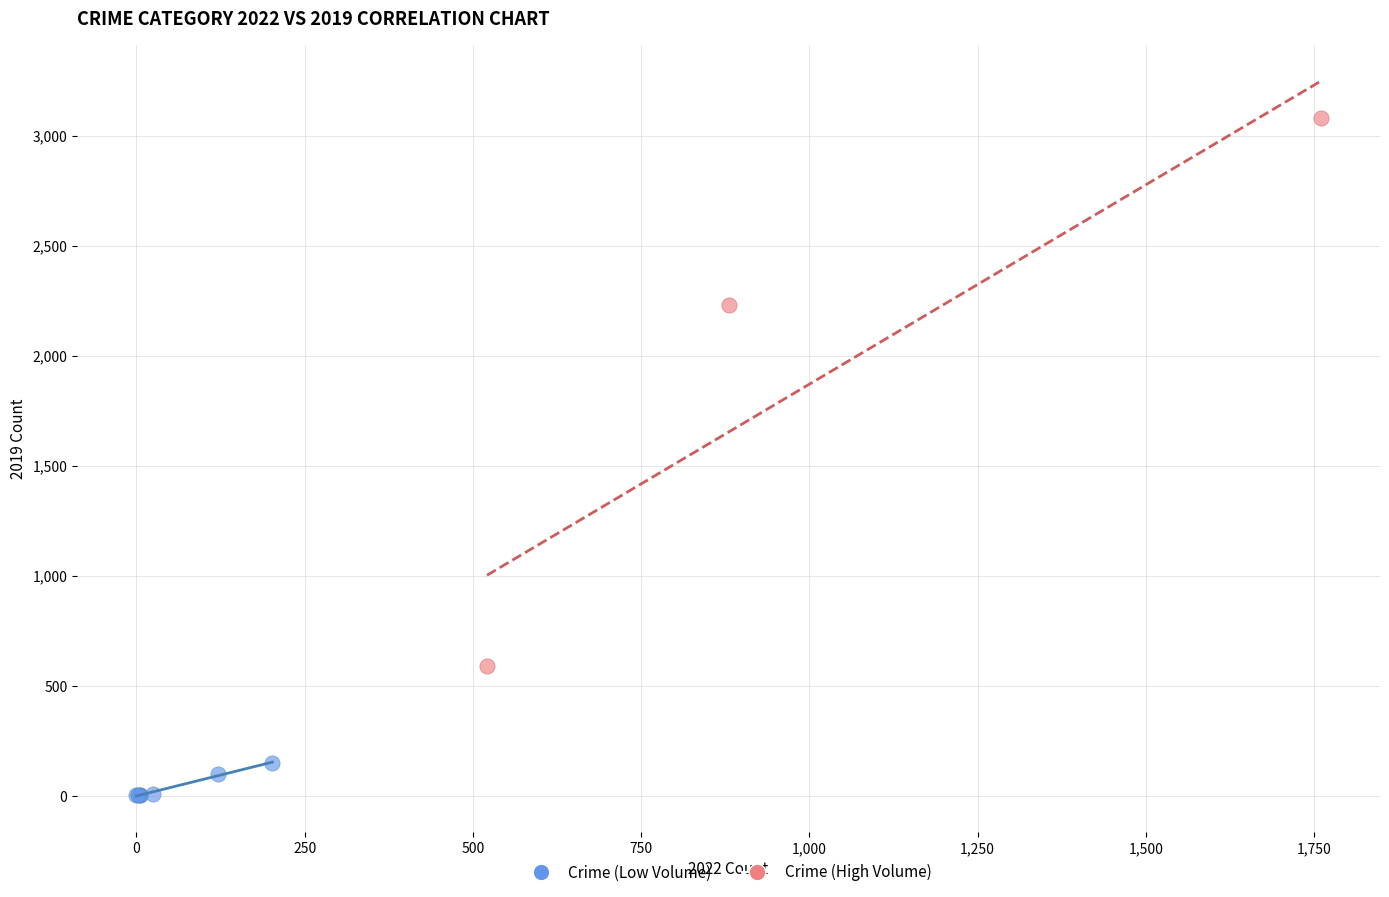

What are all the series names shown in the legend?

Crime (Low Volume), Crime (High Volume)